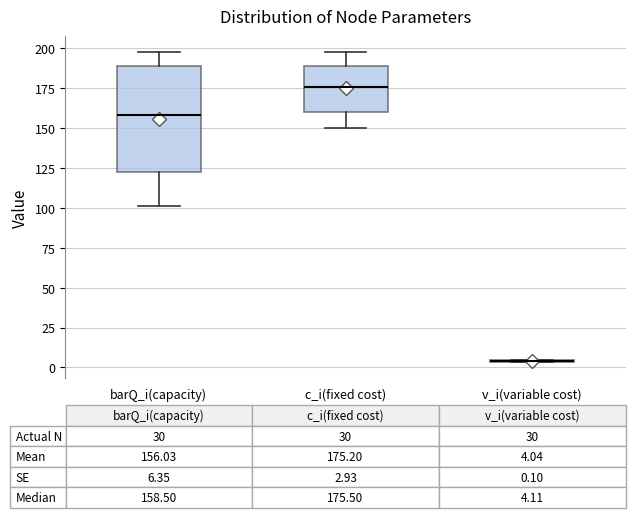

Which box is the tallest, from its lower edge to its upper edge?

barQ_i(capacity)